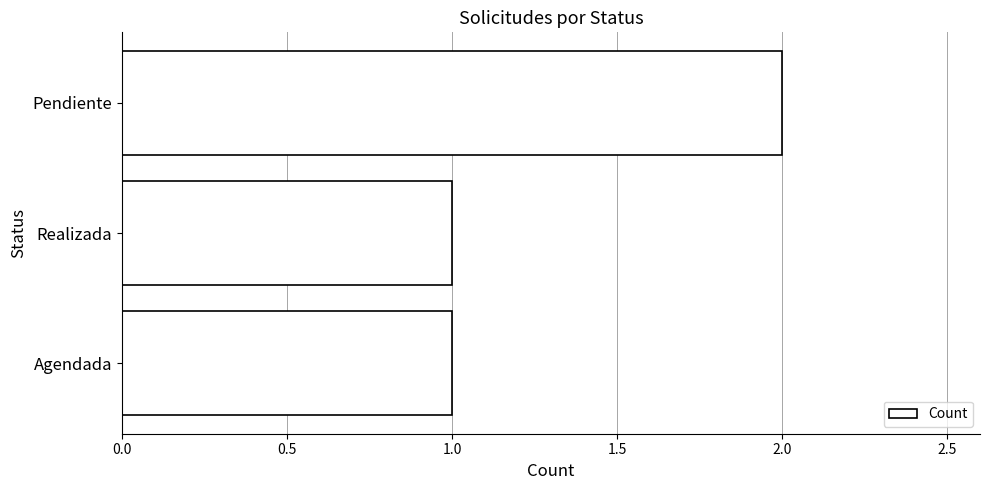

What is the change in value from Agendada to Pendiente?

+1